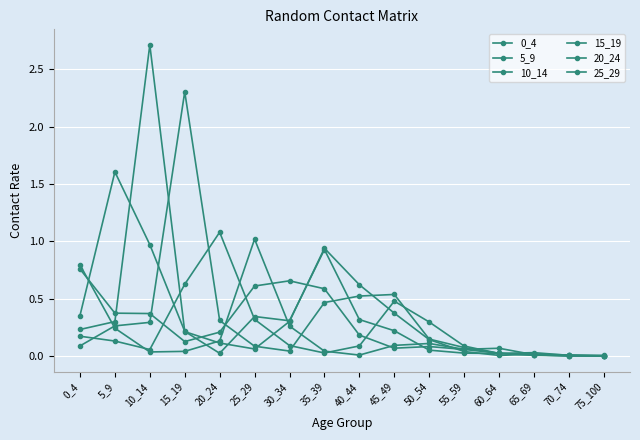

What is the average value of the 10_14 series?

0.4